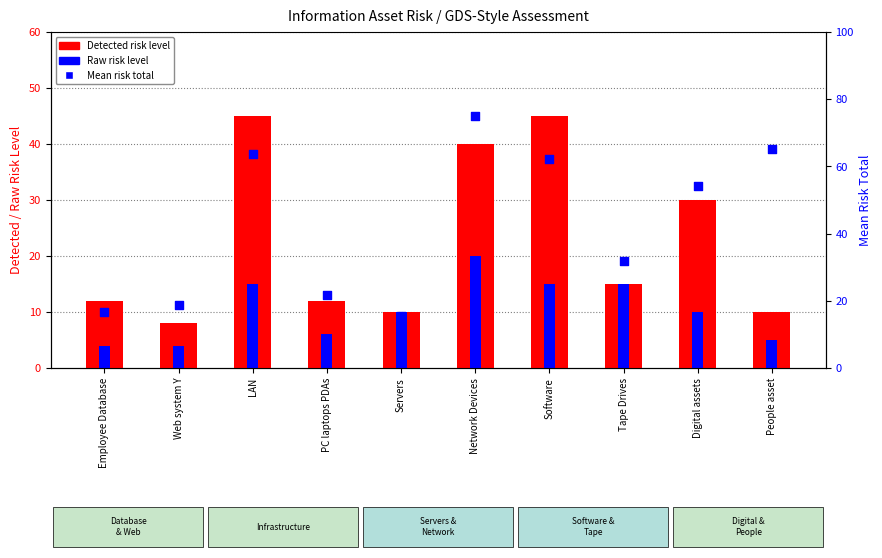

What are all the series names shown in the legend?

Detected risk level, Raw risk level, Mean risk total